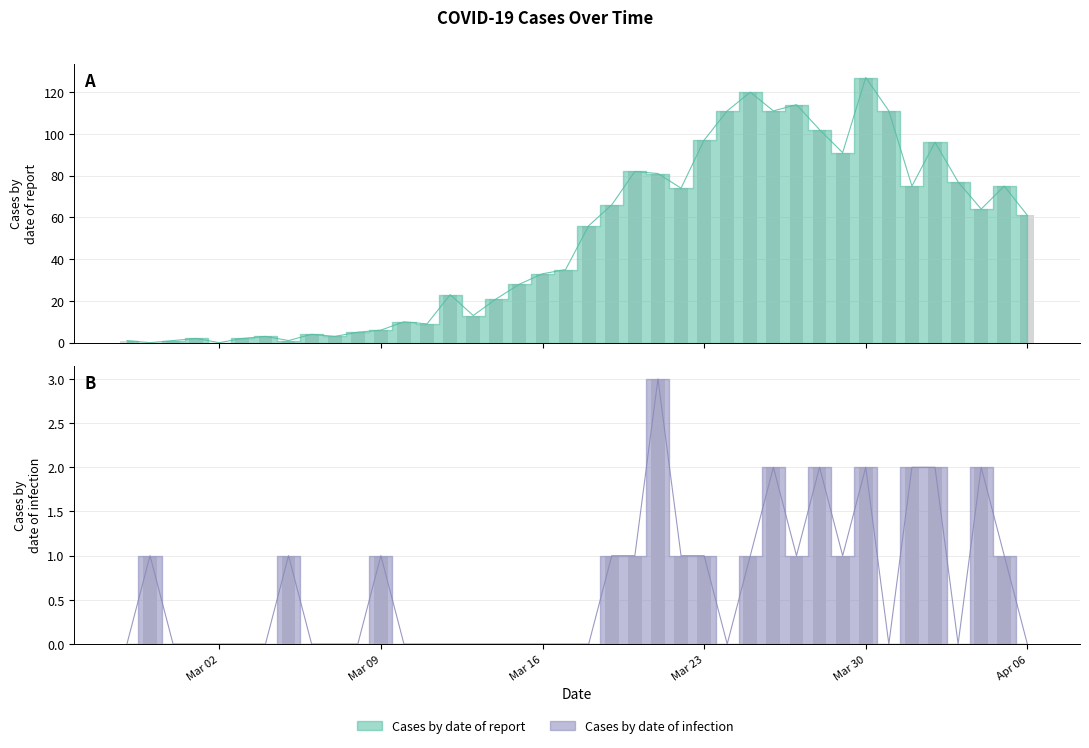

What is the difference between the Cases by date of infection values at 2020-03-21 and 2020-04-01?

1